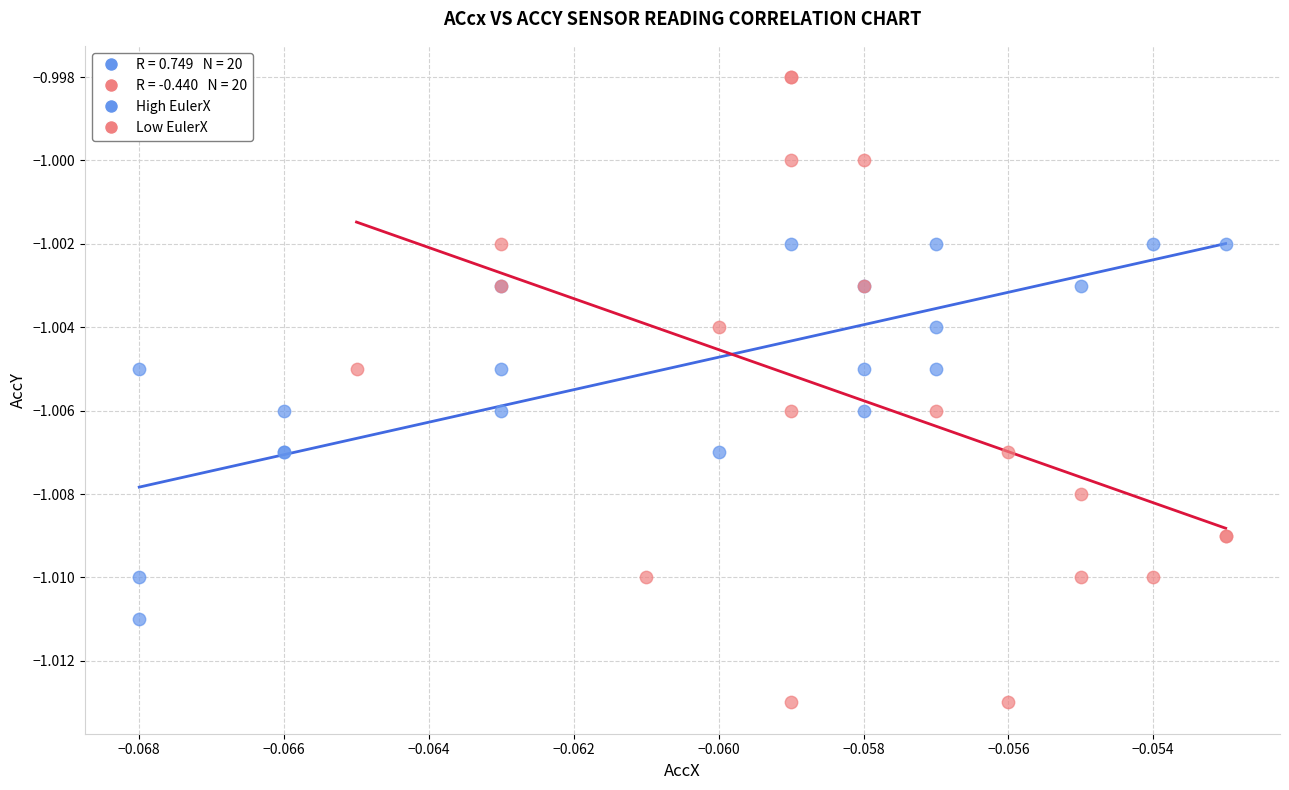

Which series has the largest Y range (max minus min)?

Low EulerX